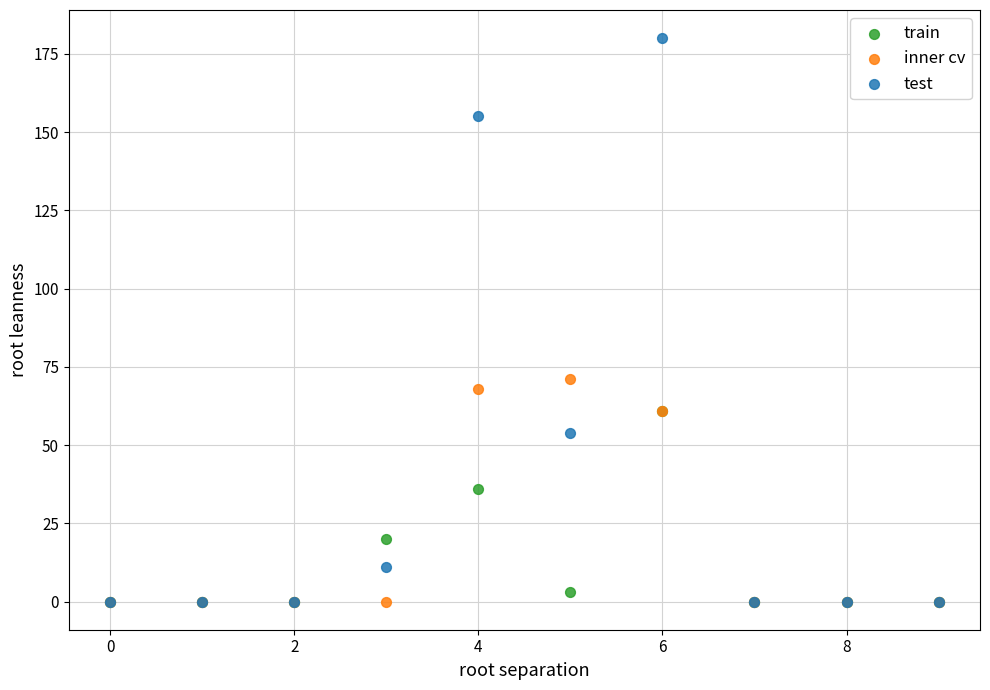

Which series has the largest Y range (max minus min)?

test